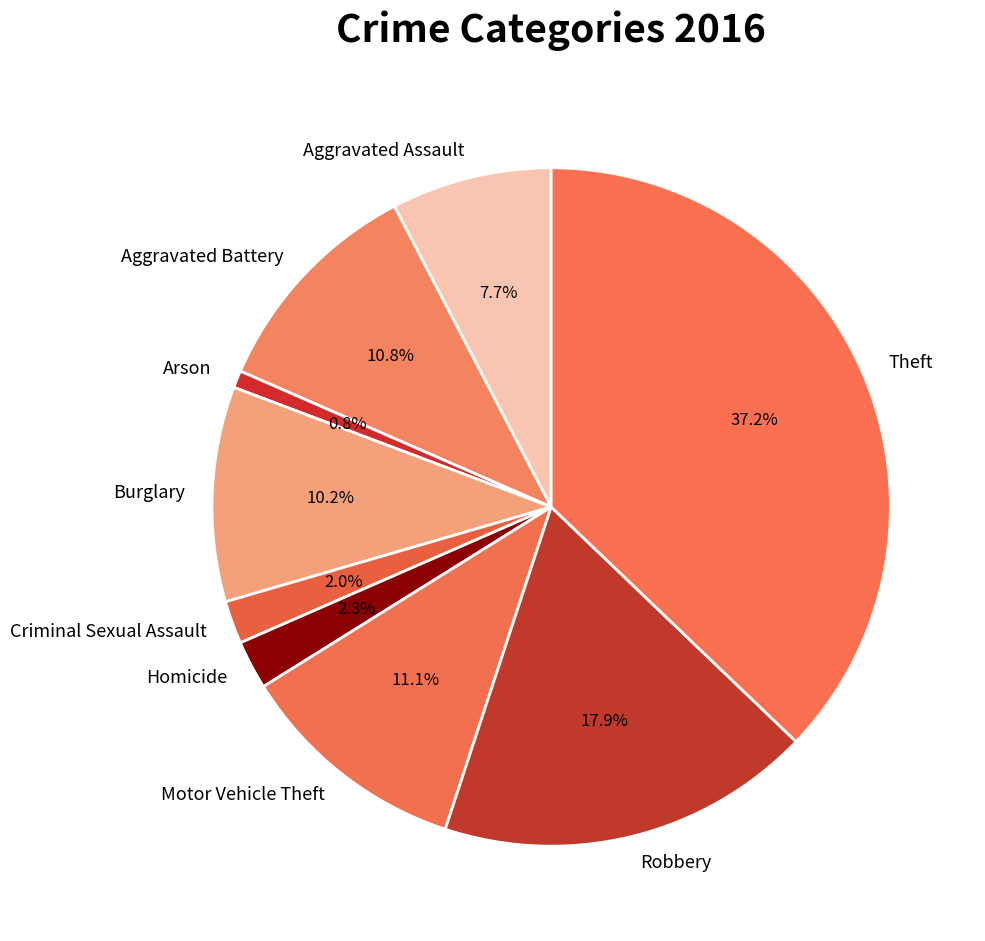

Do Aggravated Battery and Homicide together represent more than half of the pie?

No